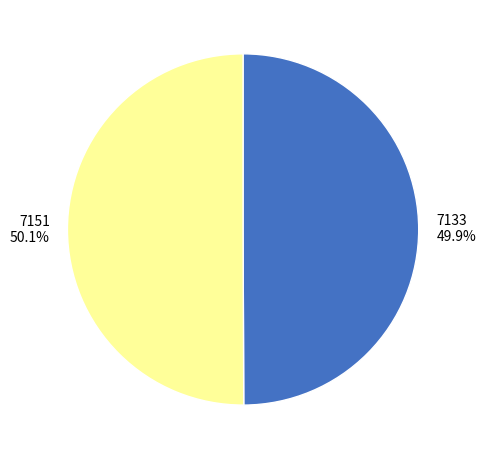

What is the ratio of the value at 7133 to the value at 7151?

1.0